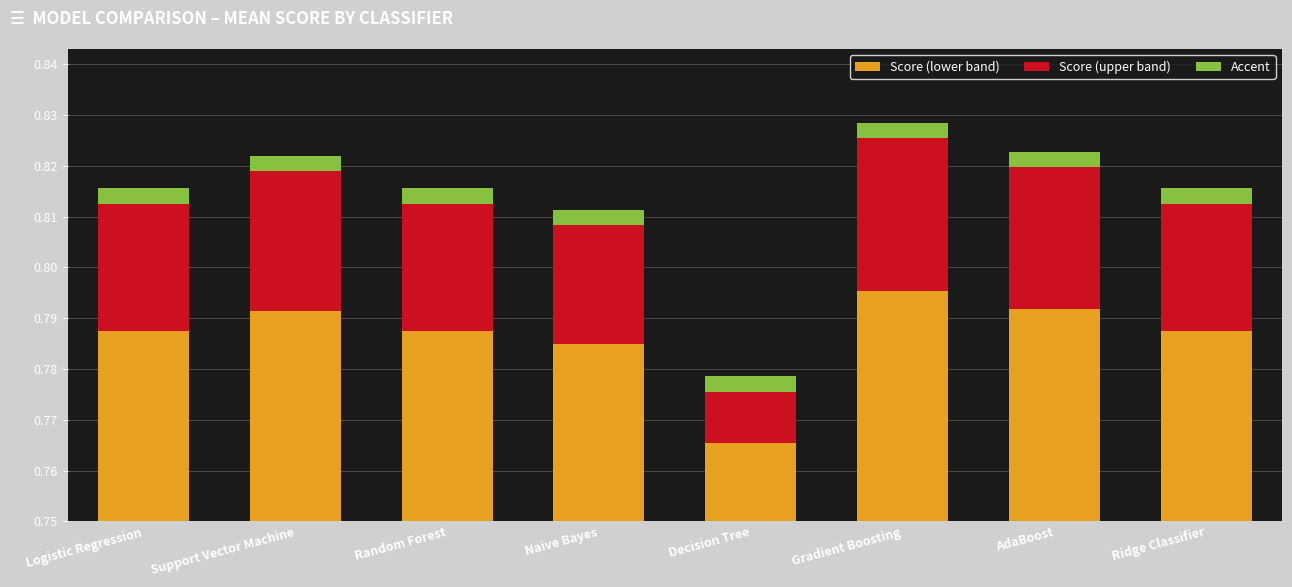

At how many categories does at least one series exceed 0?

8